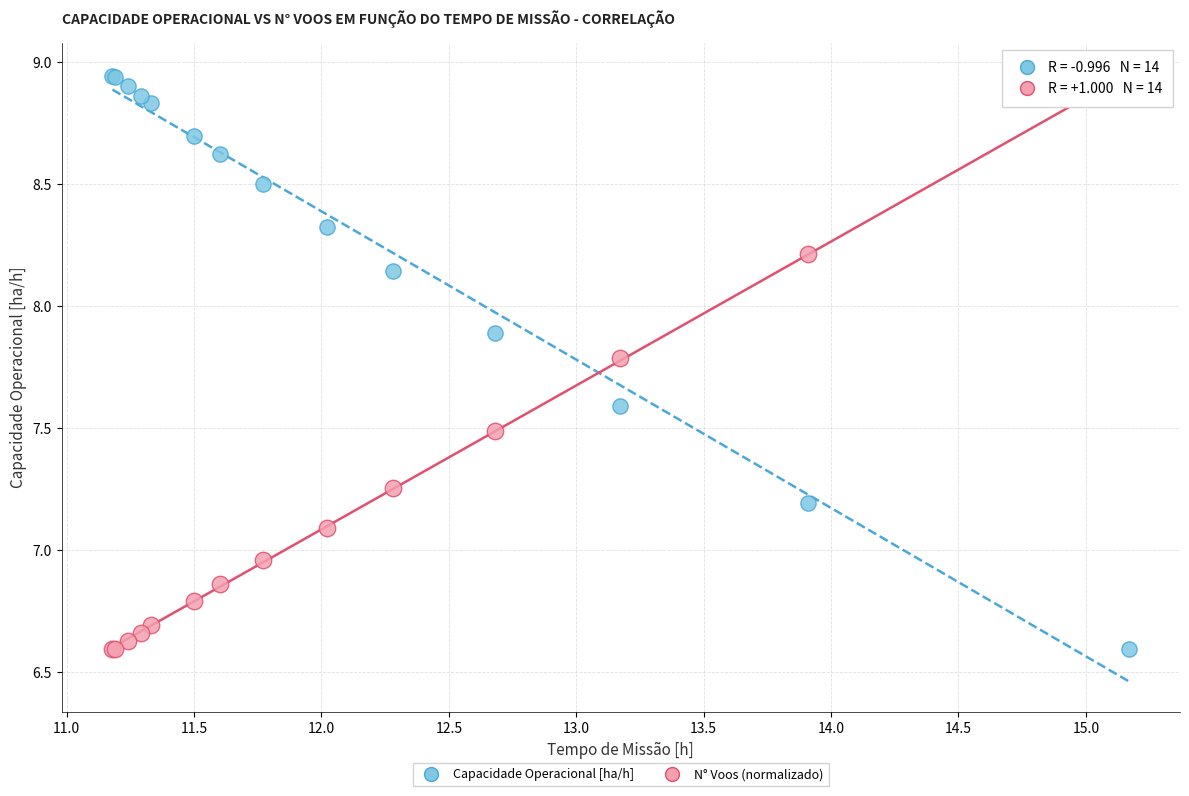

In the Capacidade Operacional [ha/h] series, what Y value is closest to 7?

7.2